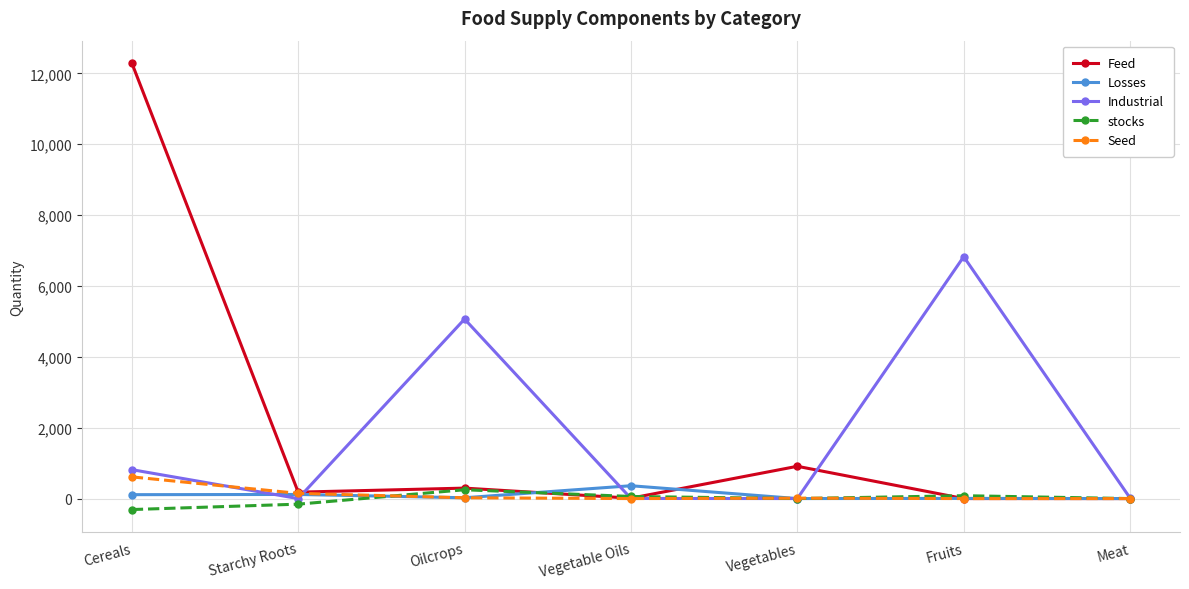

What is the difference between the maximum and minimum values in the stocks series?

559